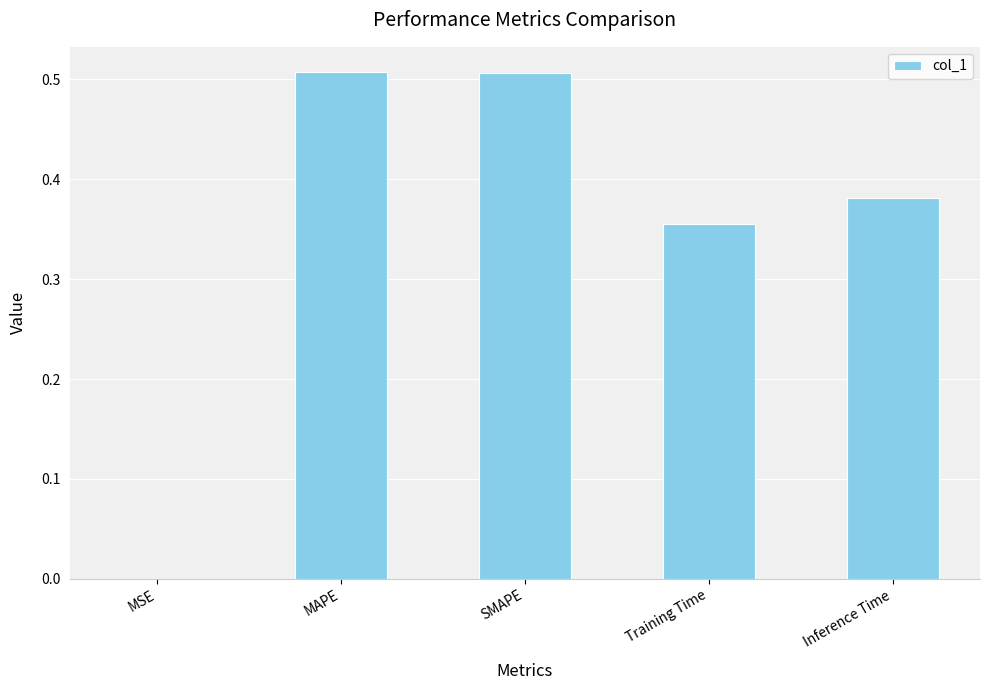

Which has a higher value, MAPE or Training Time?

MAPE